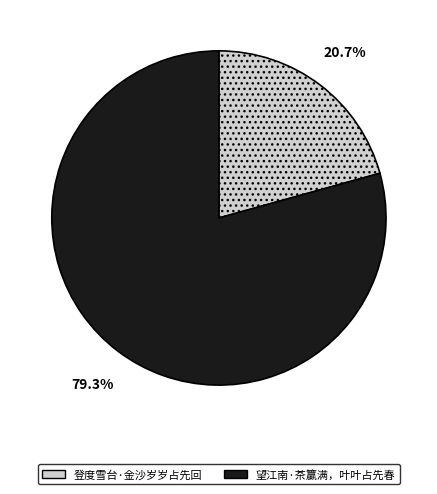

To the nearest percent, what portion does 登度雪台·金沙岁岁占先回 represent?

21%